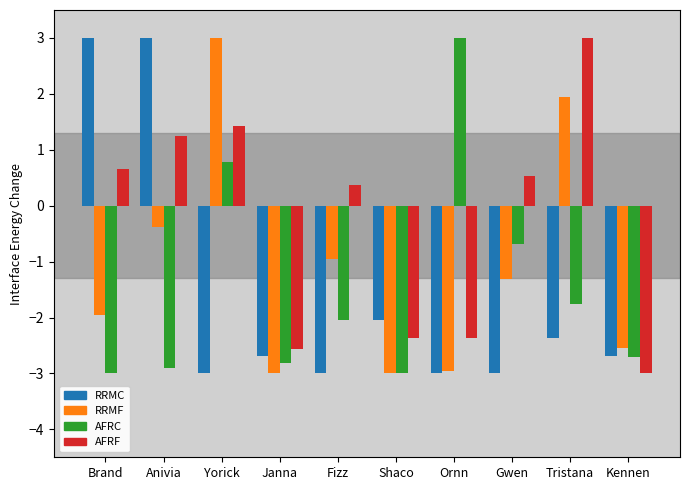

How many data points does each series have?

10